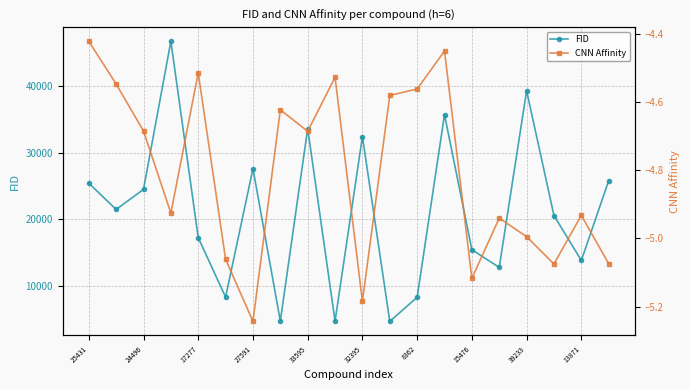

What position from the right is 15?

5